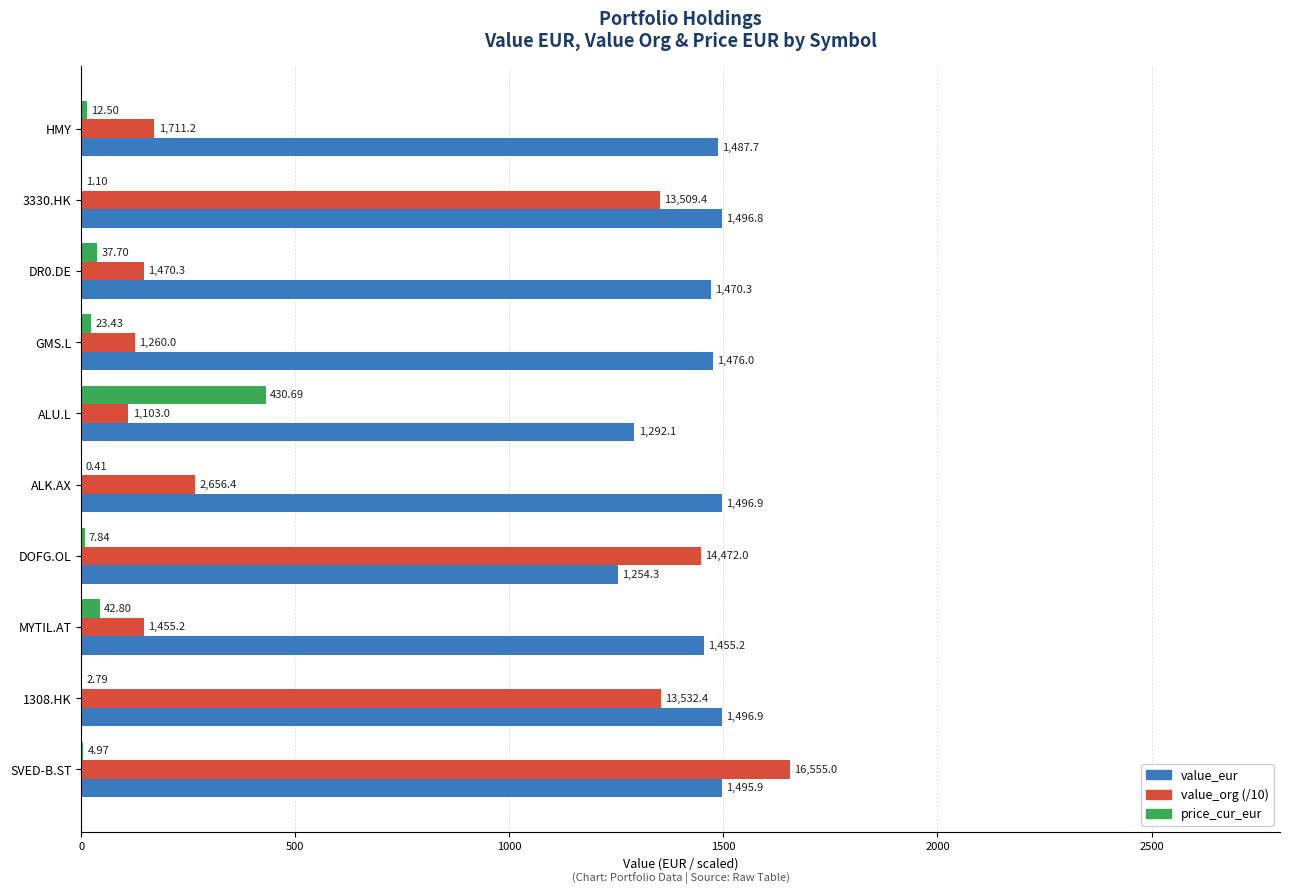

What are all the series names shown in the legend?

value_eur, value_org (/10), price_cur_eur